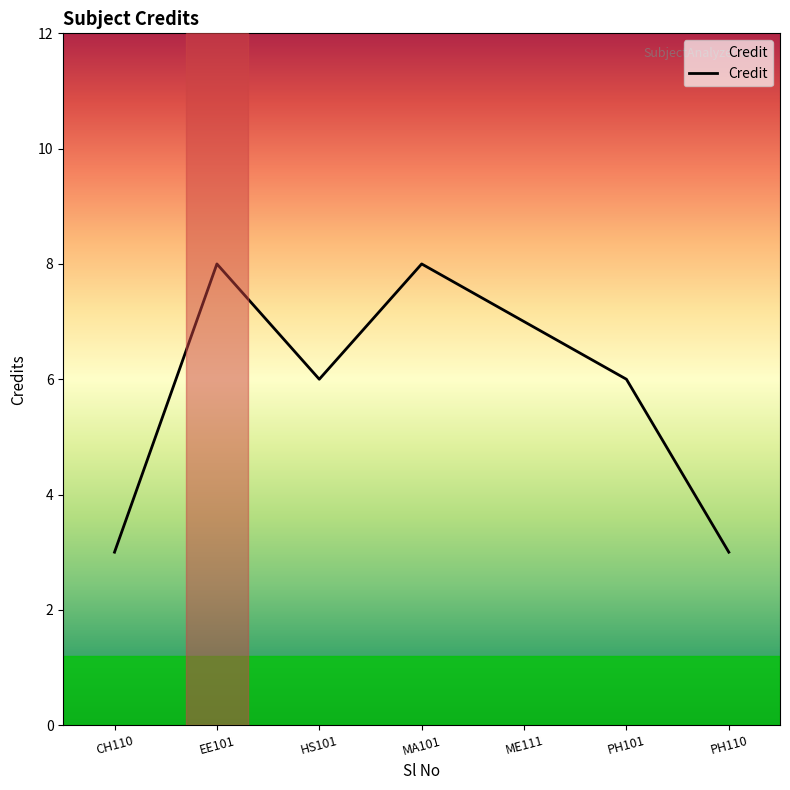

How many series are shown in this chart?

1